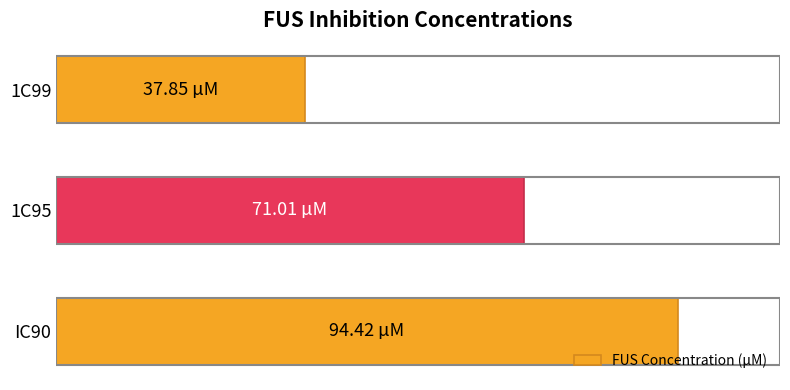

List the labels in order of value, smallest first.

1C99, 1C95, IC90